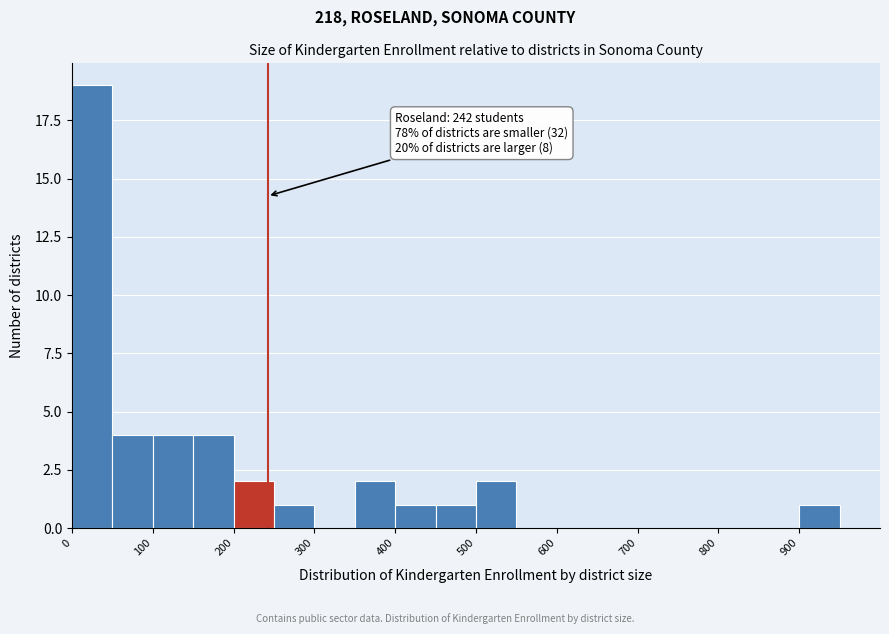

Over which range of the x-axis is the bar tallest?

0 to 50